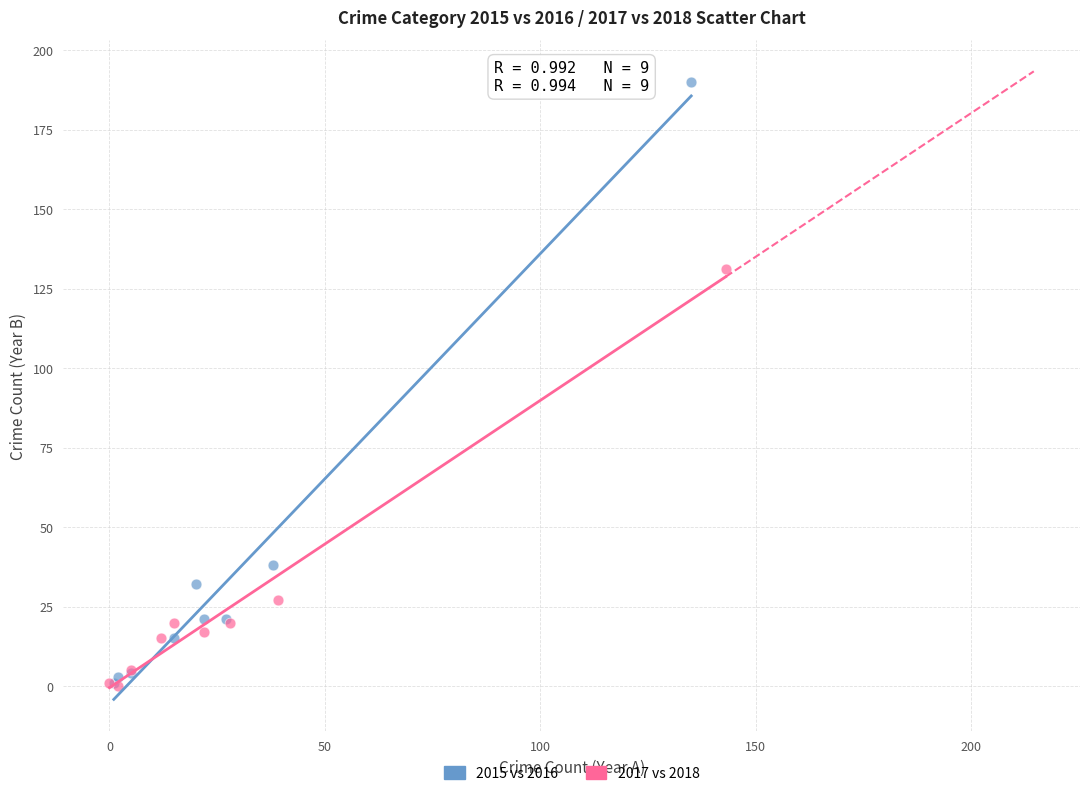

Which series has the largest Y range (max minus min)?

2015 vs 2016